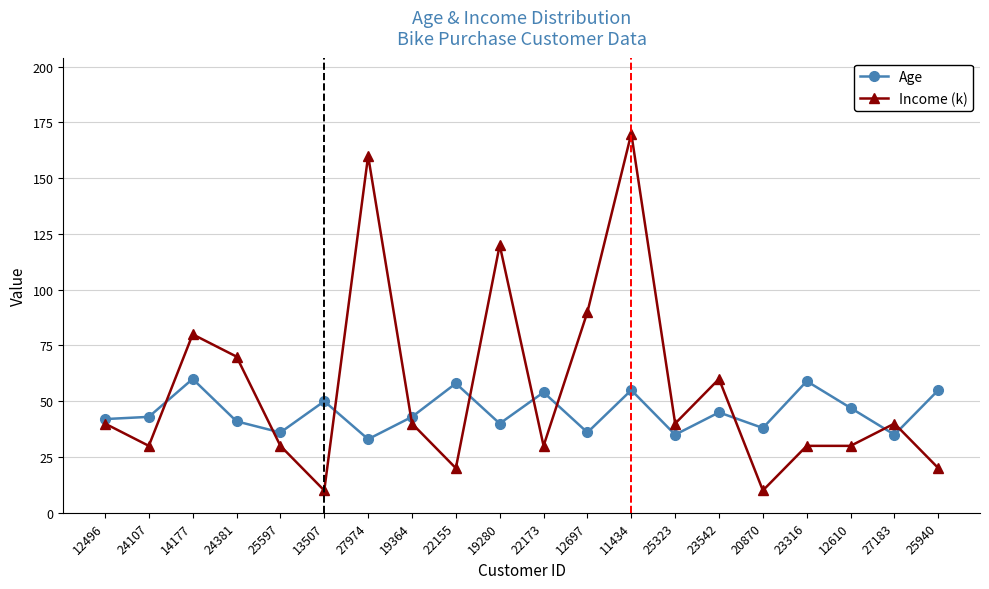

At which category does Age reach its first local peak?

14177